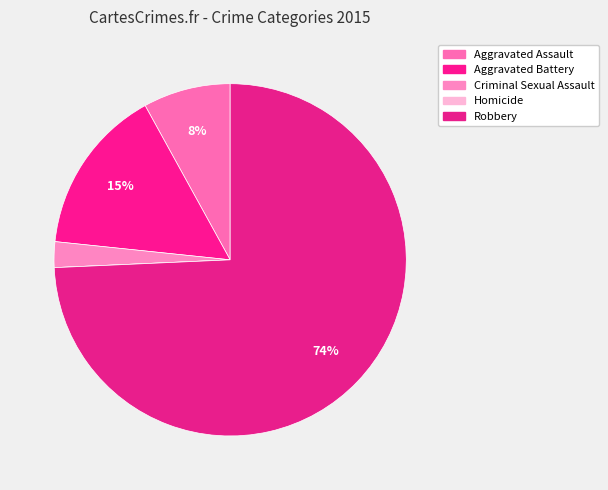

What percentage is the Criminal Sexual Assault slice, to the nearest percent?

2%